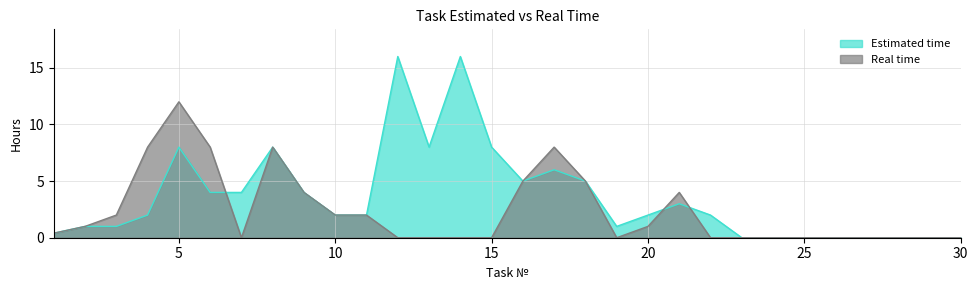

What is the sum of the Estimated time values at 23 and 2?

1.0